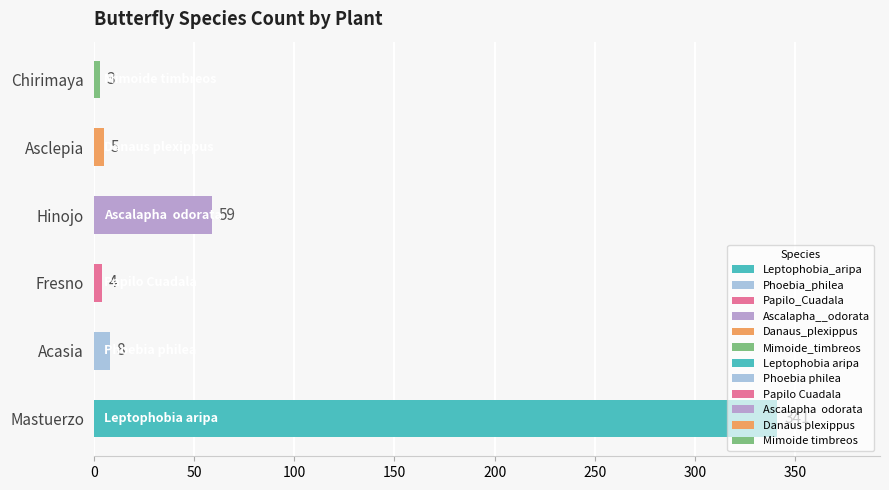

Read the value at Chirimaya, to the nearest 5.

5